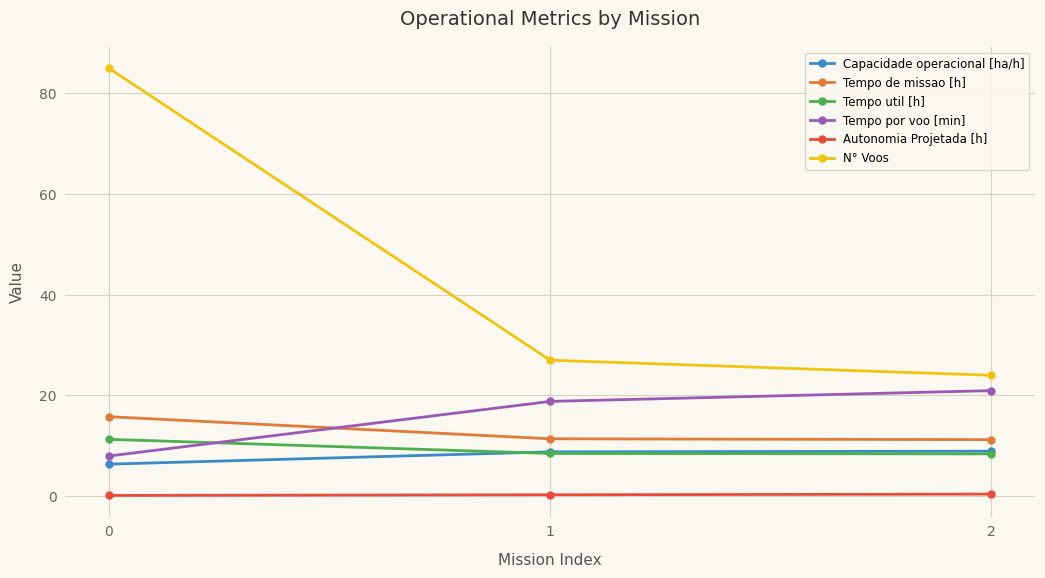

True or false: Capacidade operacional [ha/h] has a value of 8.9 at 2.

True